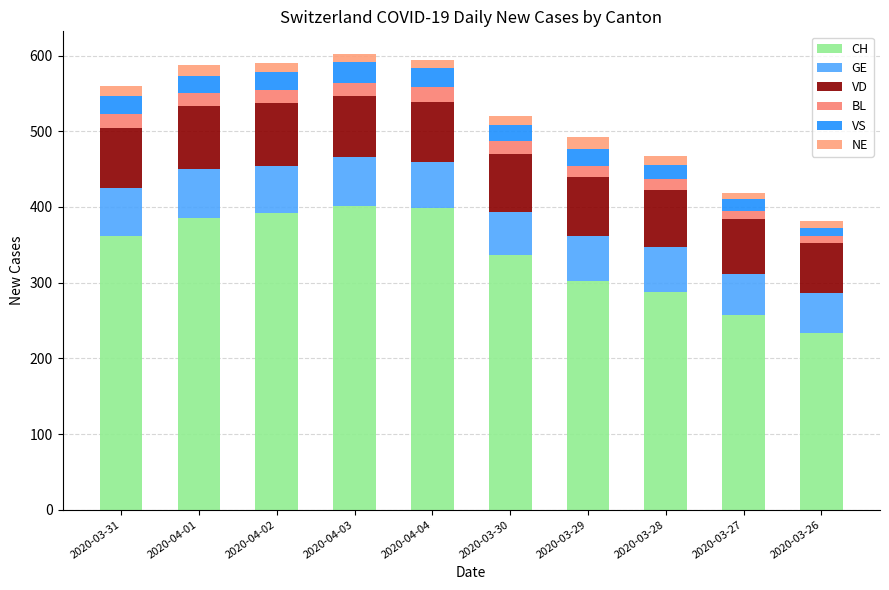

What is the lowest value of the CH series?

234